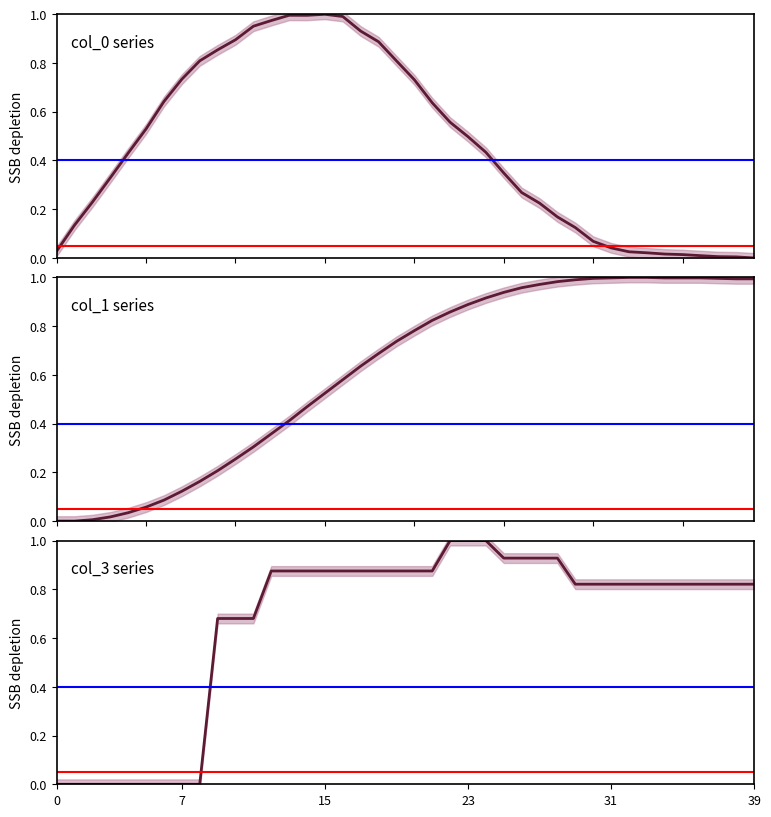

What is the difference between the col_3 values at col_2 and 9?

0.7